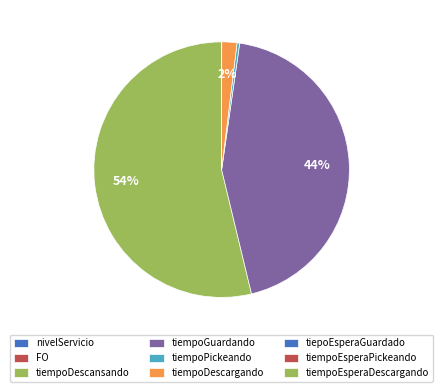

To the nearest percent, what is the combined percentage of tiempoEsperaPickeando and tiempoDescansando?

54%